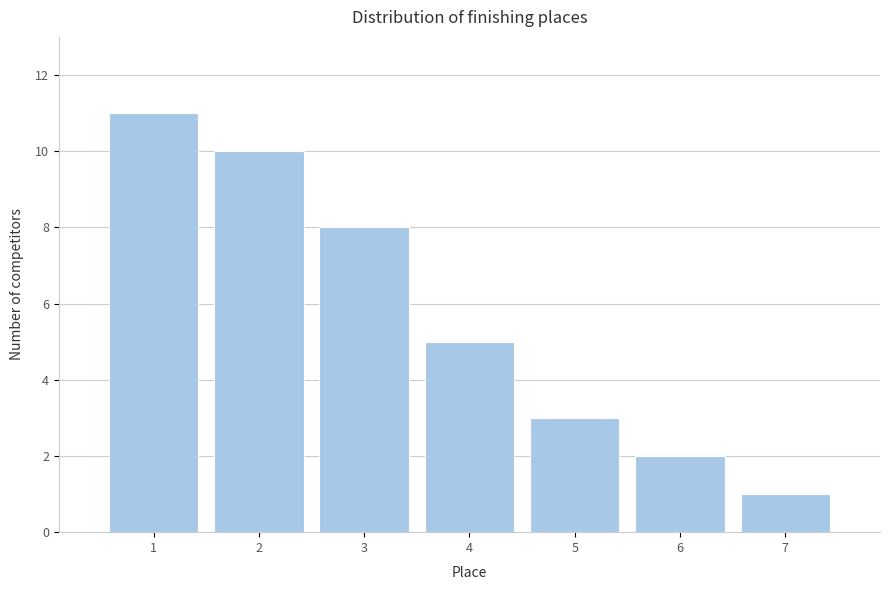

Reading left to right, list every bar in this chart as the range it spans on the x-axis followed by its height. The values are not printed on the chart, so give them approximately, as read against the axis.

0.5 to 1.5: 11
1.5 to 2.5: 10
2.5 to 3.5: 8
3.5 to 4.5: 5
4.5 to 5.5: 3
5.5 to 6.5: 2
6.5 to 7.5: 1